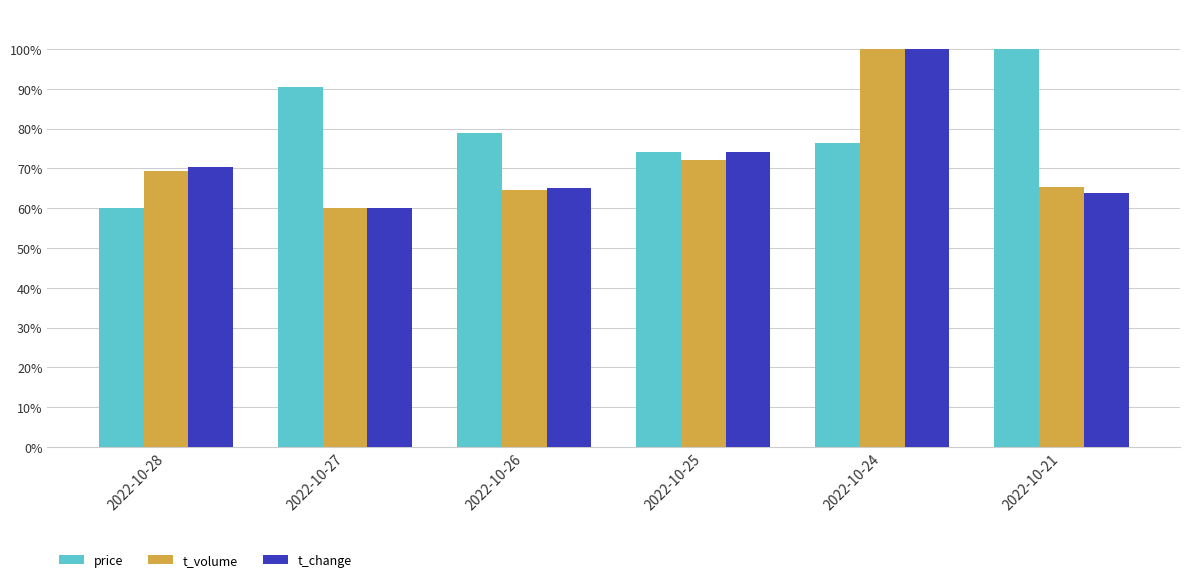

How many data points does each series have?

6